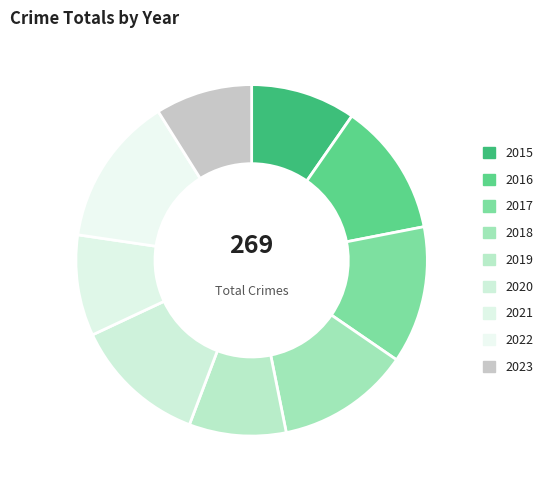

Rank the categories by value from lowest to highest.

2019, 2023, 2021, 2015, 2016, 2018, 2020, 2017, 2022